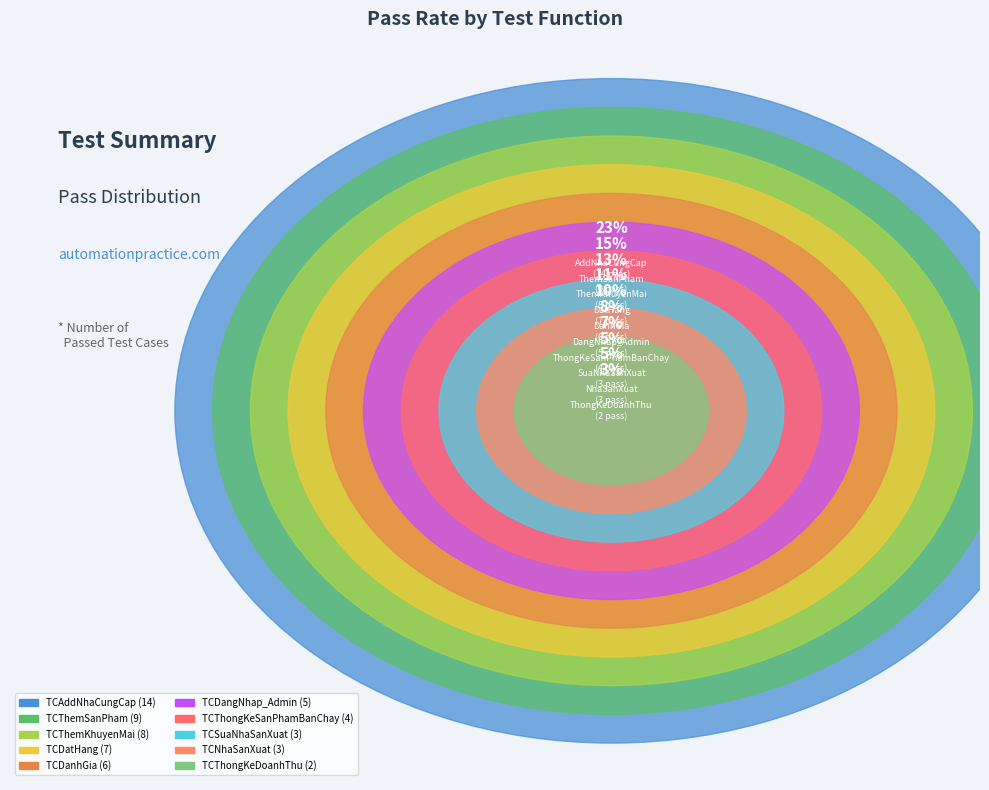

Which has a higher value, TCNhaSanXuat or TCSuaNhaSanXuat?

TCNhaSanXuat